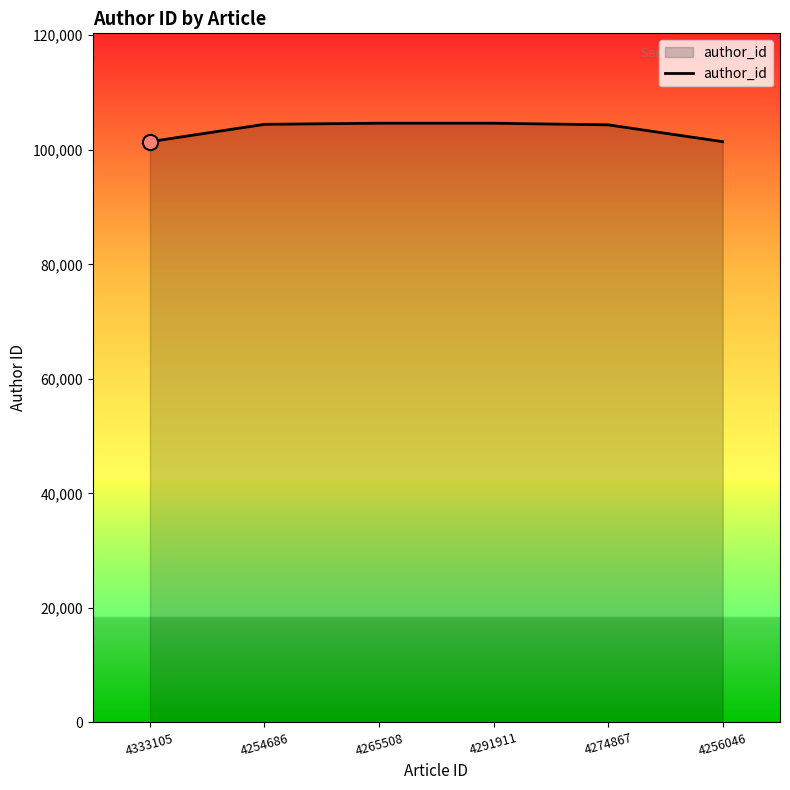

Which has a higher value, 4256046 or 4274867?

4274867